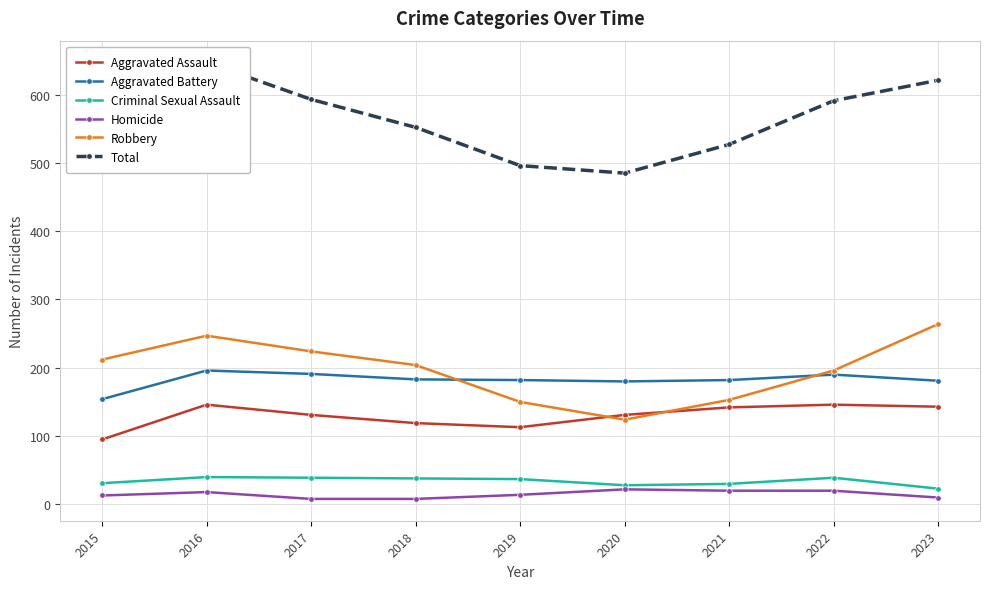

At which category is the sum across all series the highest?

2016